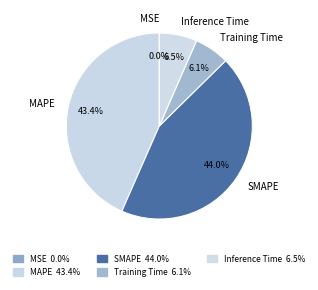

Do Inference Time and Training Time together represent more than half of the pie?

No